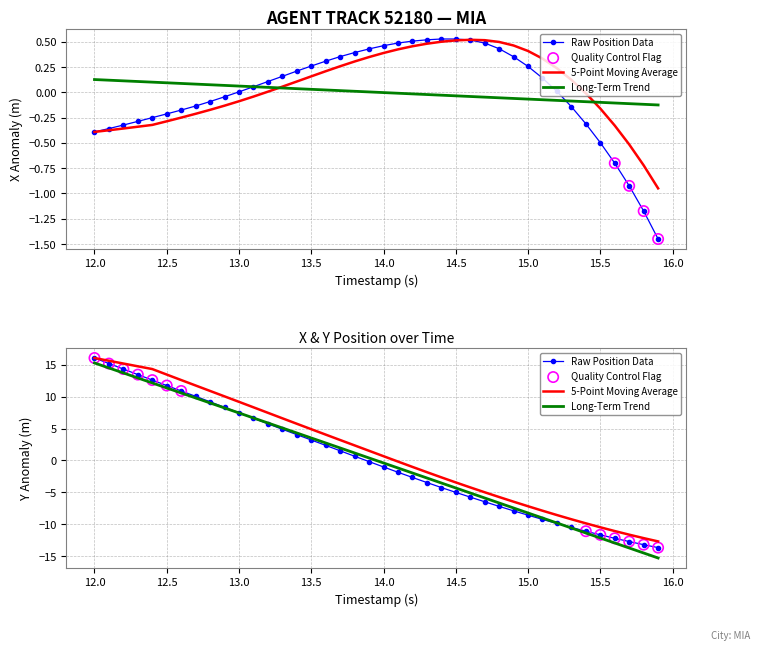

Which series has the largest total across all categories?

X